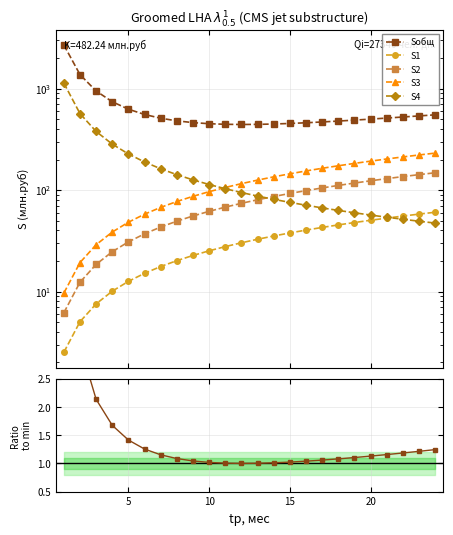

How many intersections are there between S4 and S3?

1